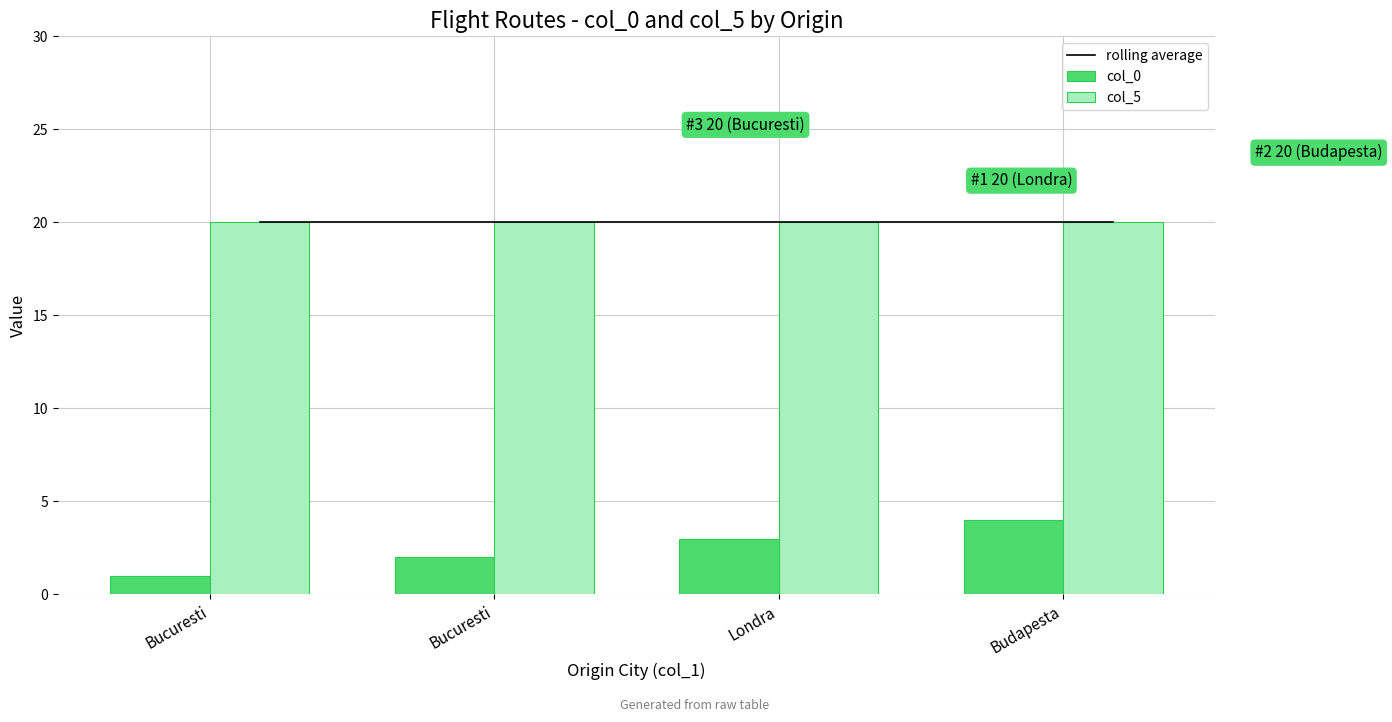

What is the label of the 2nd bar from the left?

Bucuresti